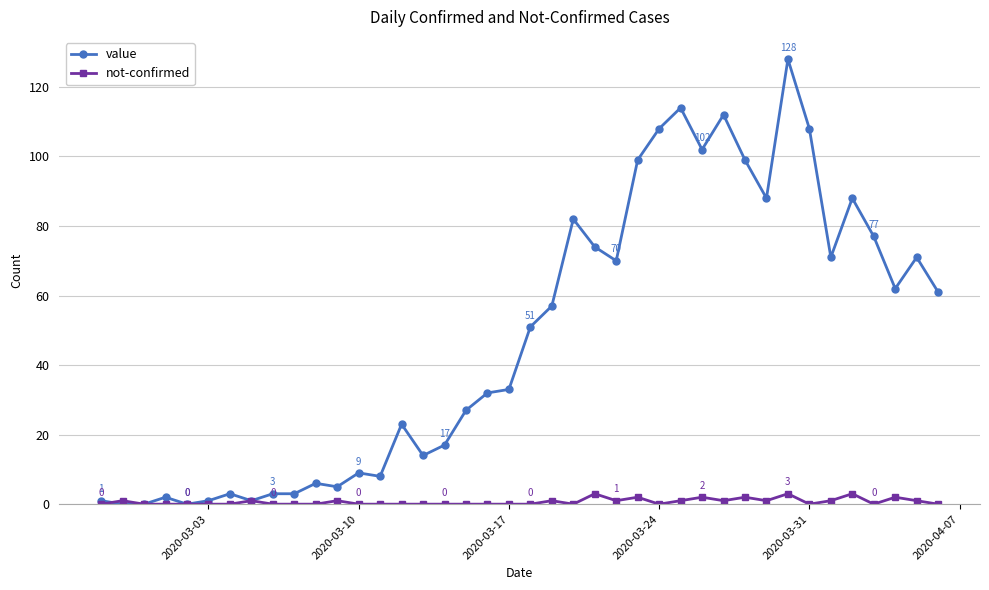

True or false: not-confirmed has more than 1 points higher than both neighbors.

True